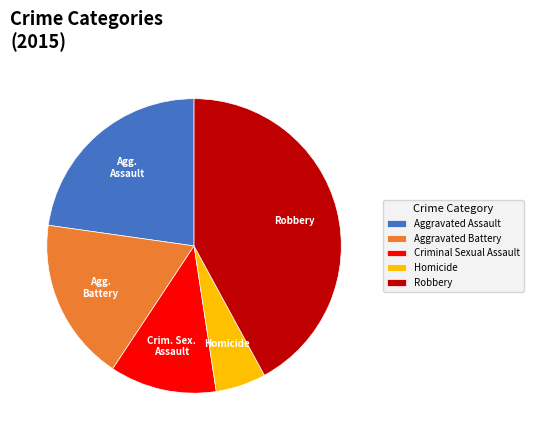

Is Aggravated Battery the majority of the pie?

No